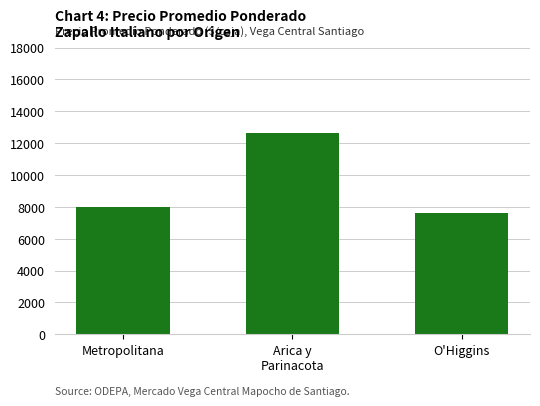

Reading left to right, transcribe all the data shown in this chart.

Metropolitana=8001	Arica y
Parinacota=12627	O'Higgins=7596